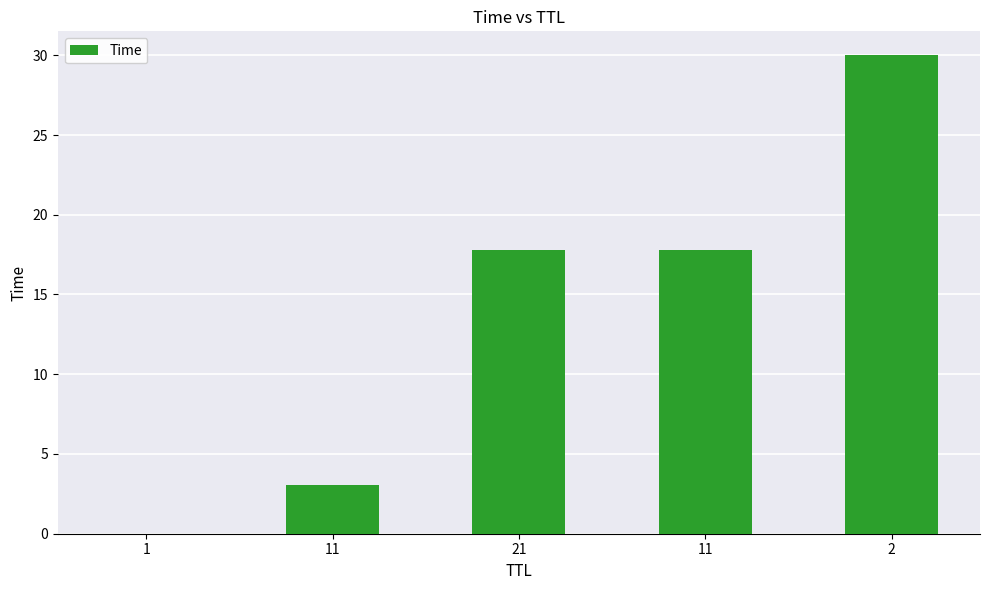

What is the sum of all values?

68.6